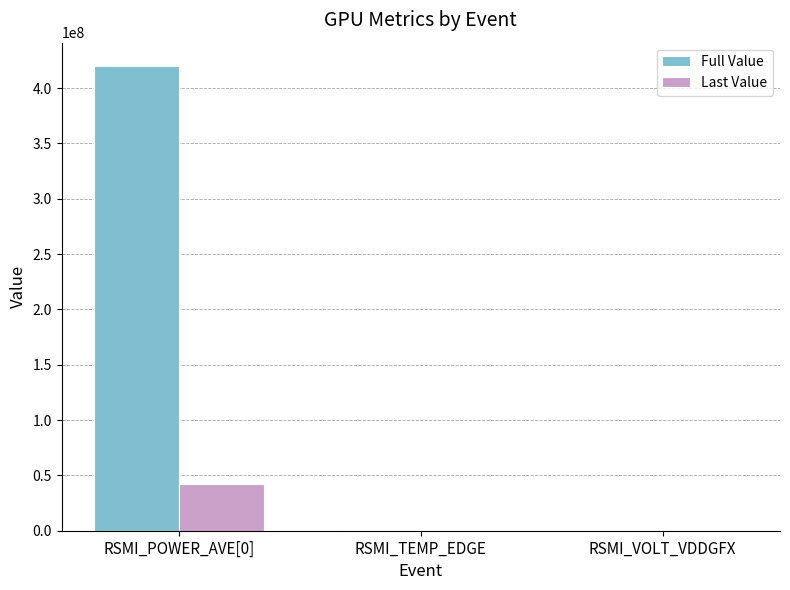

Is it true that Full Value equals 214634566 at RSMI_POWER_AVE[0]?

False